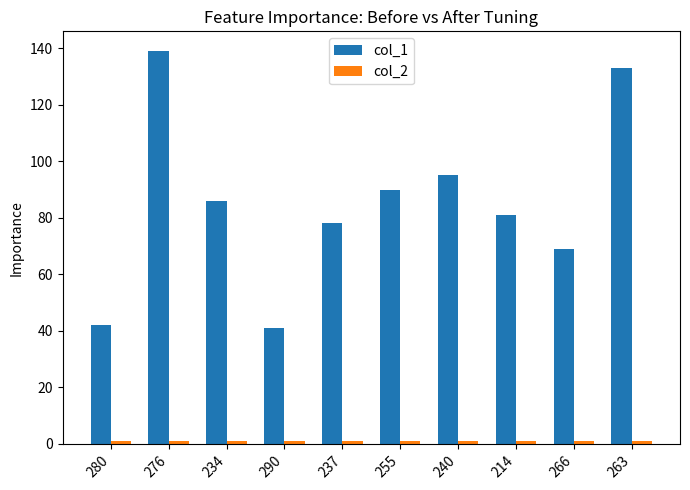

Which series has the widest spread of values?

col_1